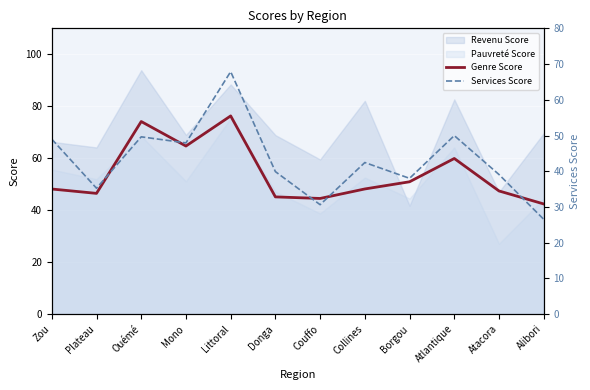

What is the difference between the second highest and second lowest values in the Services Score series?

19.3